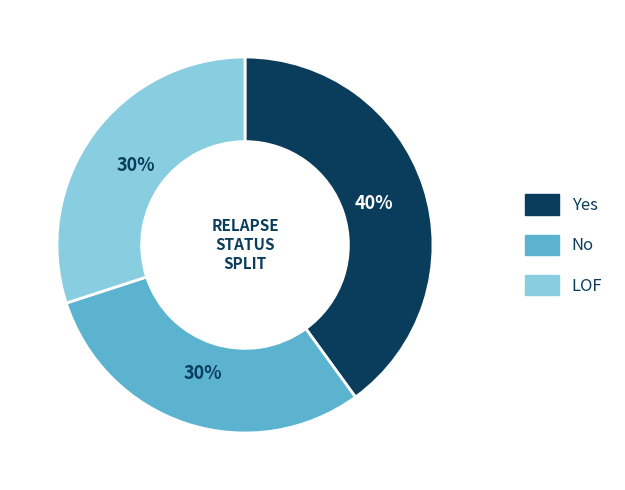

Does No account for over 50% of the chart?

No